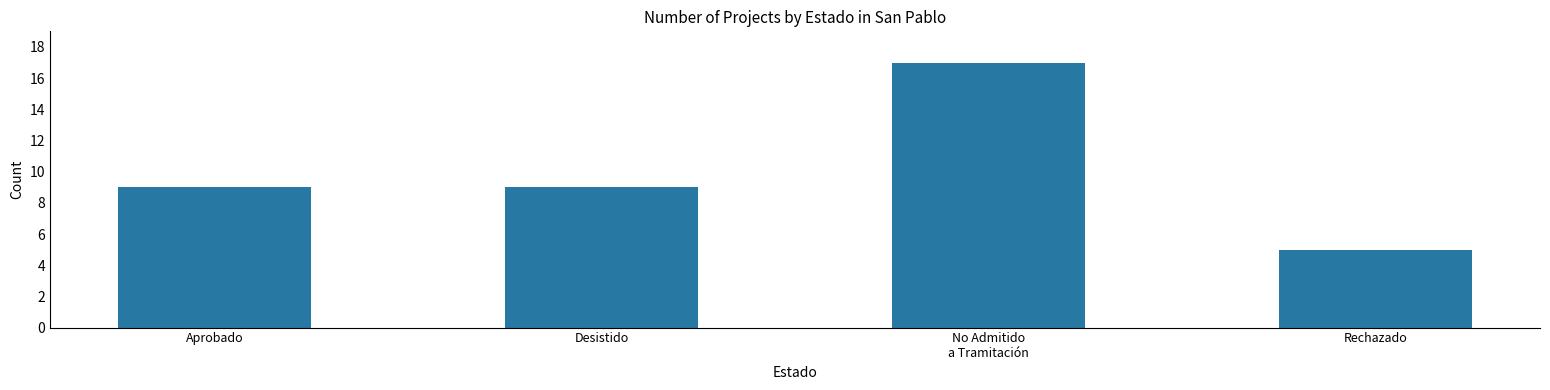

Does the chart contain any negative values?

No